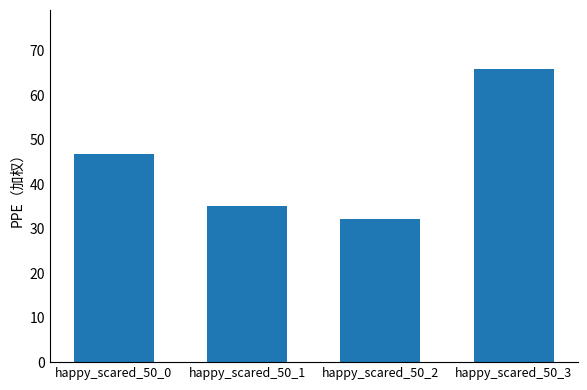

How many data points are less than 46?

2